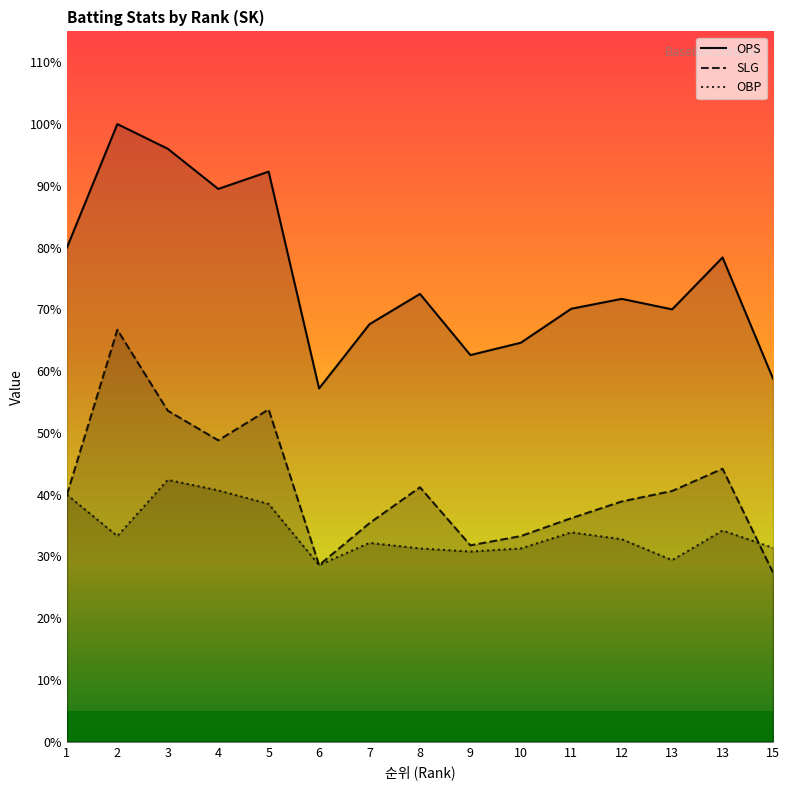

How many data points does each series have?

15